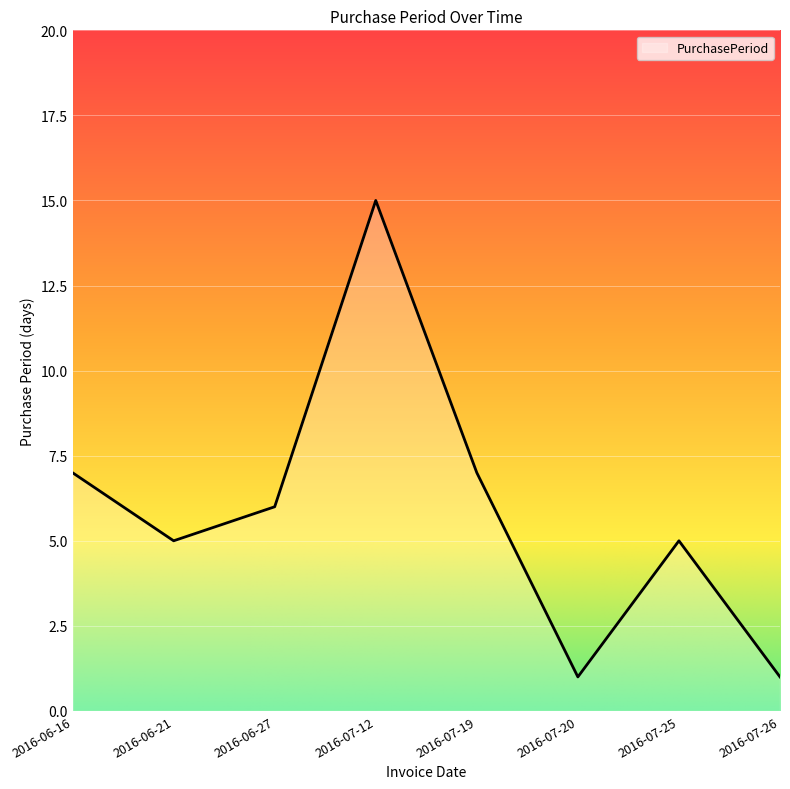

The value at 2016-06-21 is 9. True or false?

False